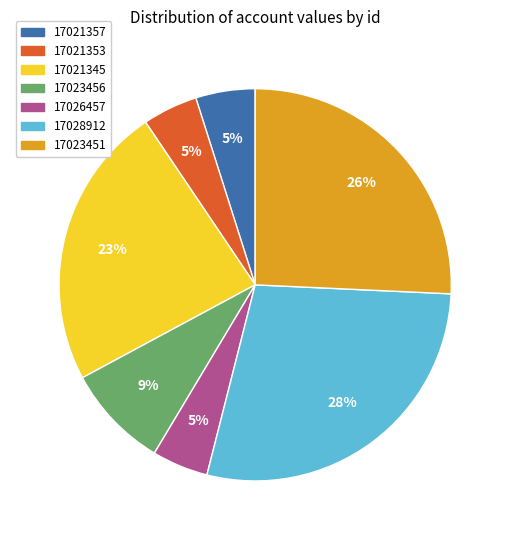

To the nearest percent, what is the combined percentage of 17021345 and 17023451?

49%